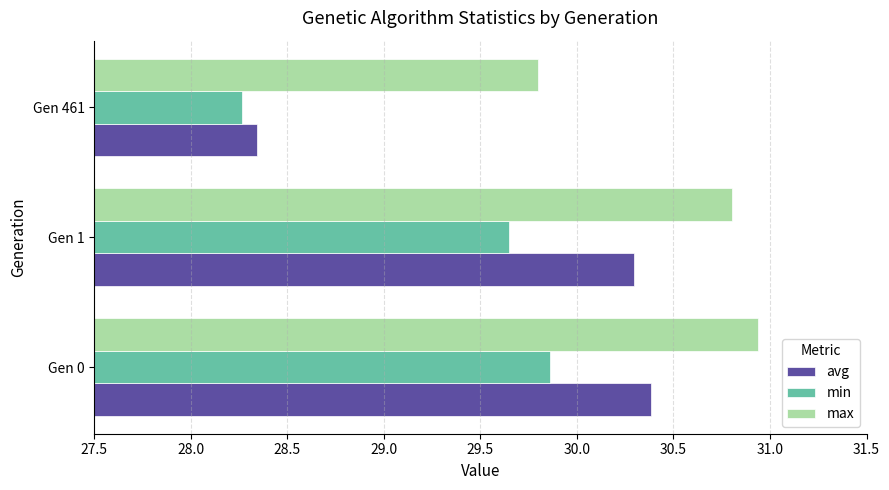

What is the difference between the maximum and minimum values in the min series?

1.6